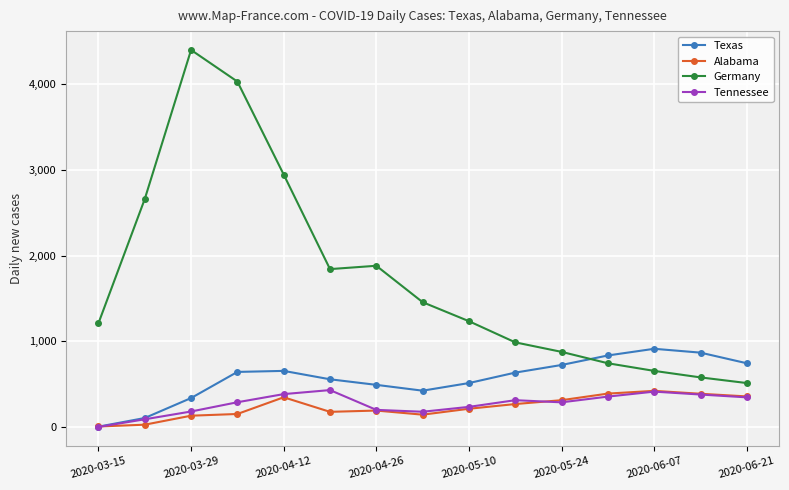

Which series has the widest spread of values?

Germany